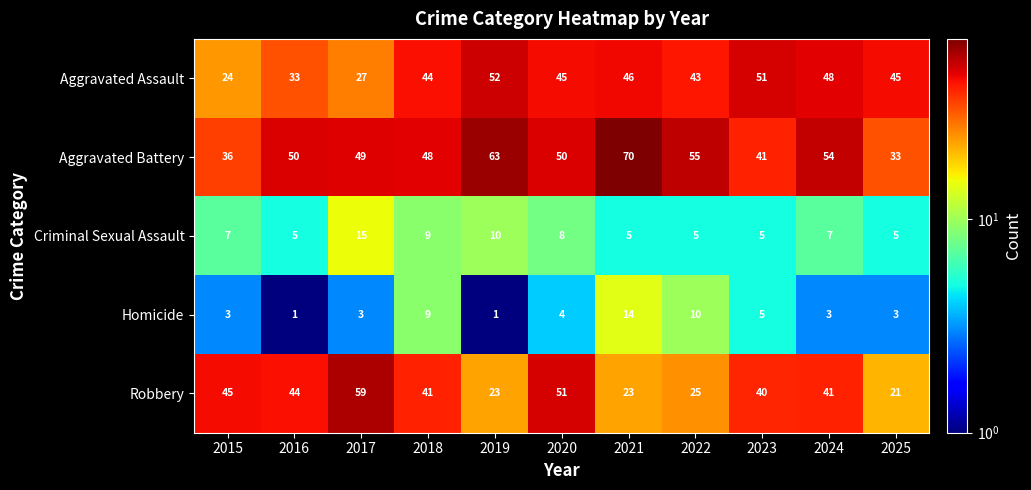

What is the maximum value shown in the chart?

70